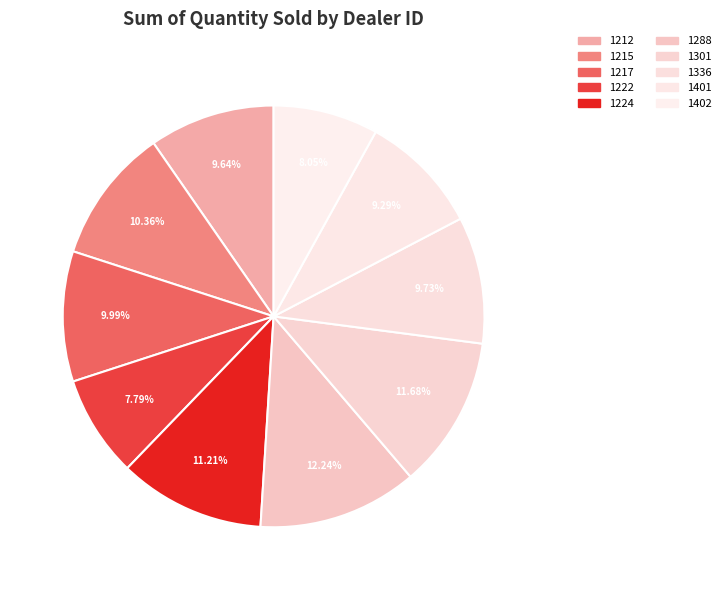

What is the change in value from 1222 to 1402?

+55